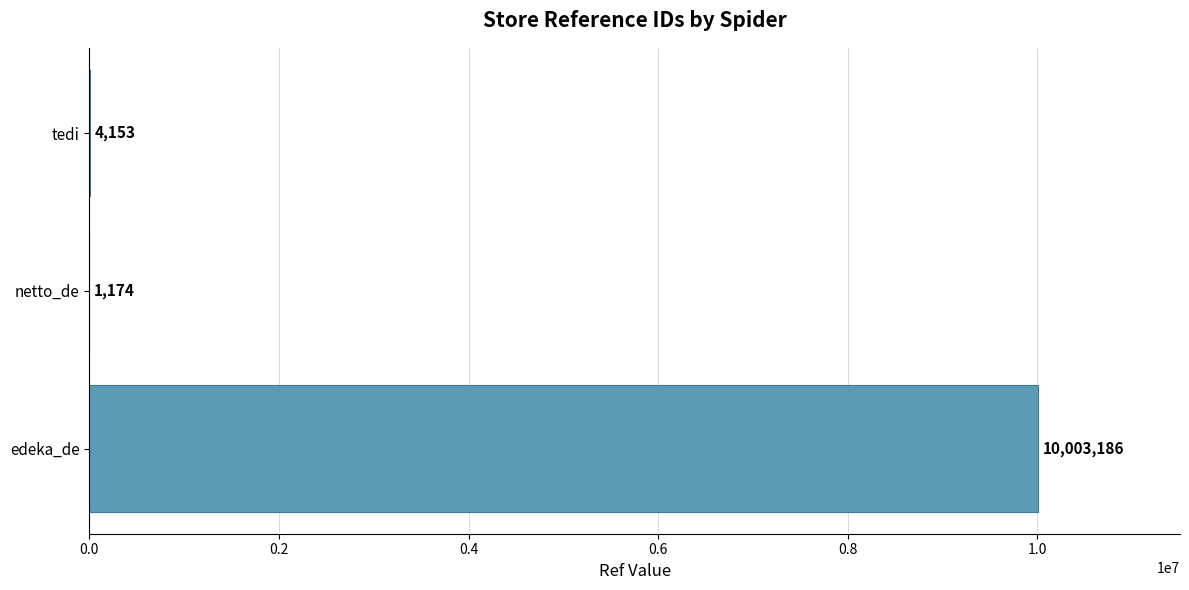

What is the sum of all values?

10008513